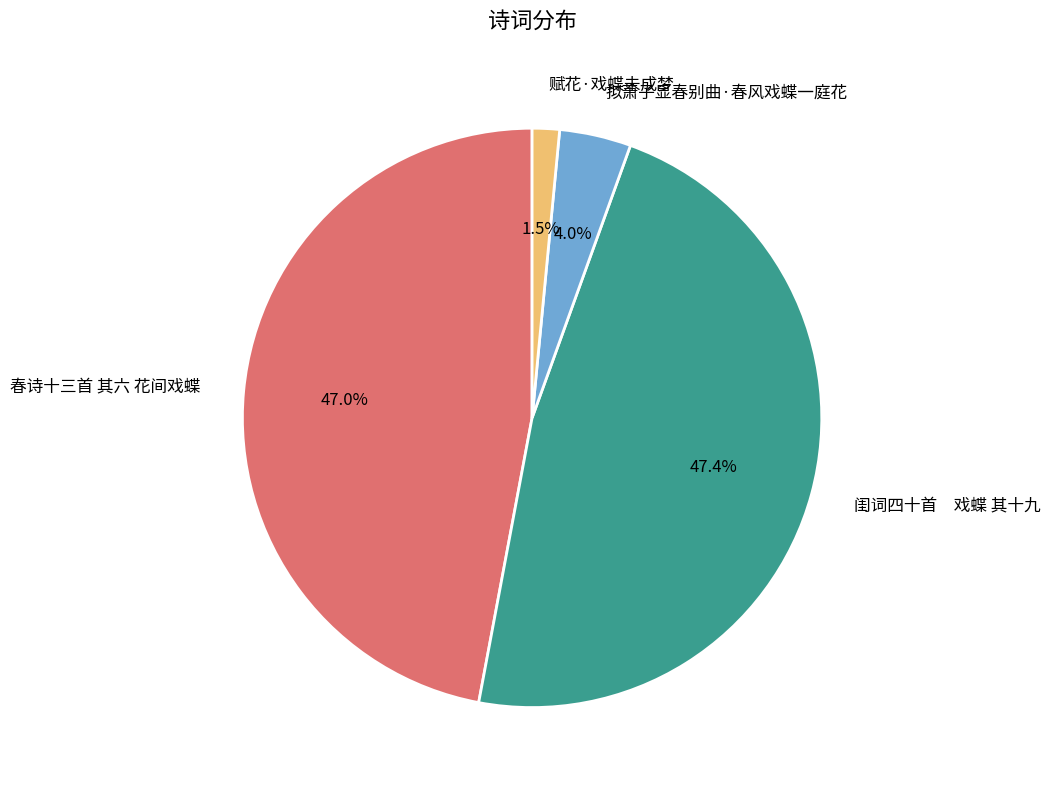

Which has a higher value, 赋花·戏蝶未成梦 or 春诗十三首 其六 花间戏蝶?

春诗十三首 其六 花间戏蝶